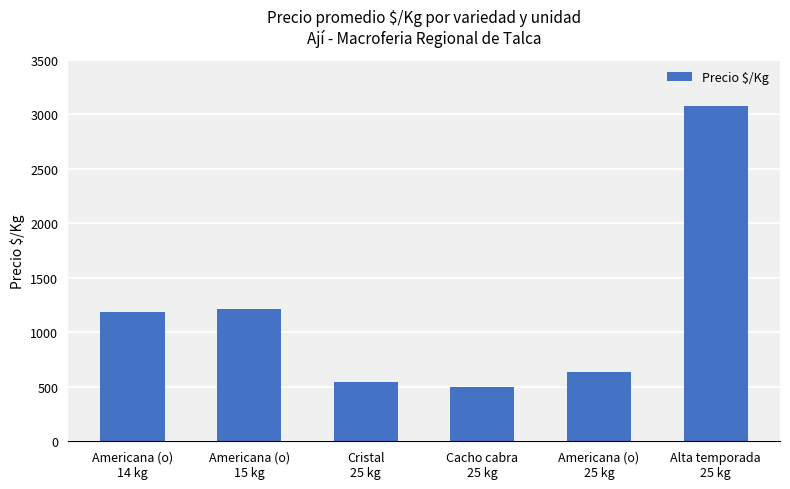

Reading right to left, what are all the values shown in this chart?

Alta temporada
25 kg=3080	Americana (o)
25 kg=640	Cacho cabra
25 kg=497	Cristal
25 kg=540	Americana (o)
15 kg=1217	Americana (o)
14 kg=1186